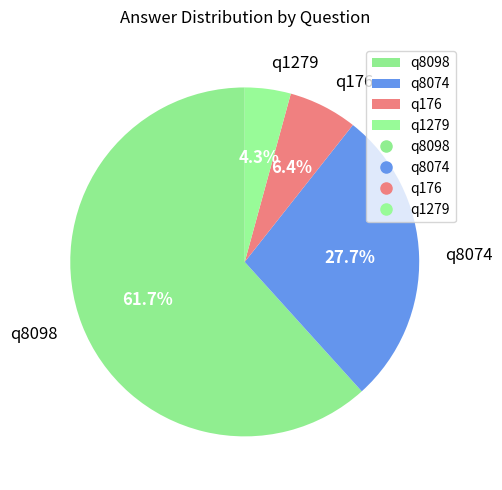

Which has a higher value, q1279 or q8098?

q8098